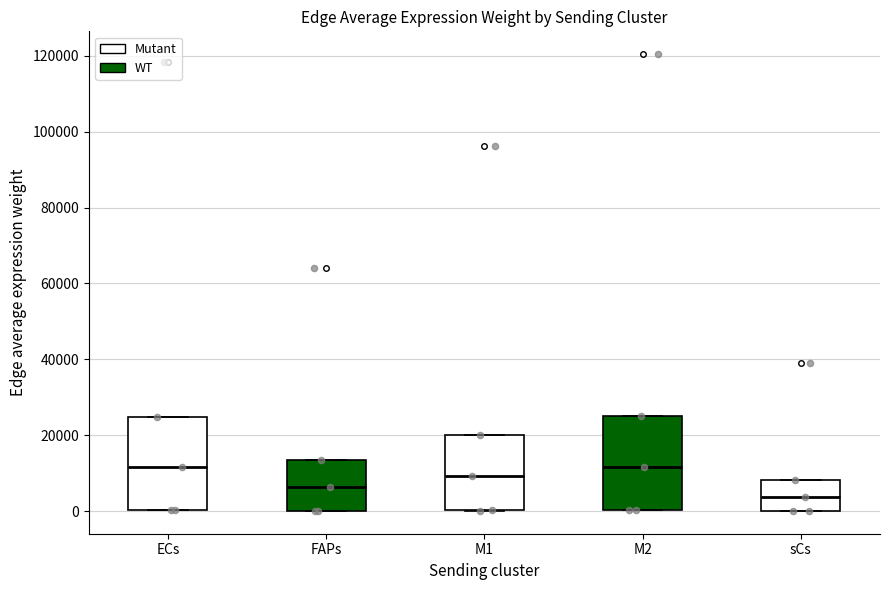

Reading left to right, read every box against the y-axis: the position of its median line, the range the box covers, and the ends of its whiskers. The values are not printed on the chart, so give them approximately, as read against the axis.

ECs: median 12000, box 0 to 24000, whiskers 0 to 24000
FAPs: median 6000, box 0 to 14000, whiskers 0 to 14000
M1: median 10000, box 0 to 20000, whiskers 0 to 20000
M2: median 12000, box 0 to 26000, whiskers 0 to 26000
sCs: median 4000, box 0 to 8000, whiskers 0 to 8000